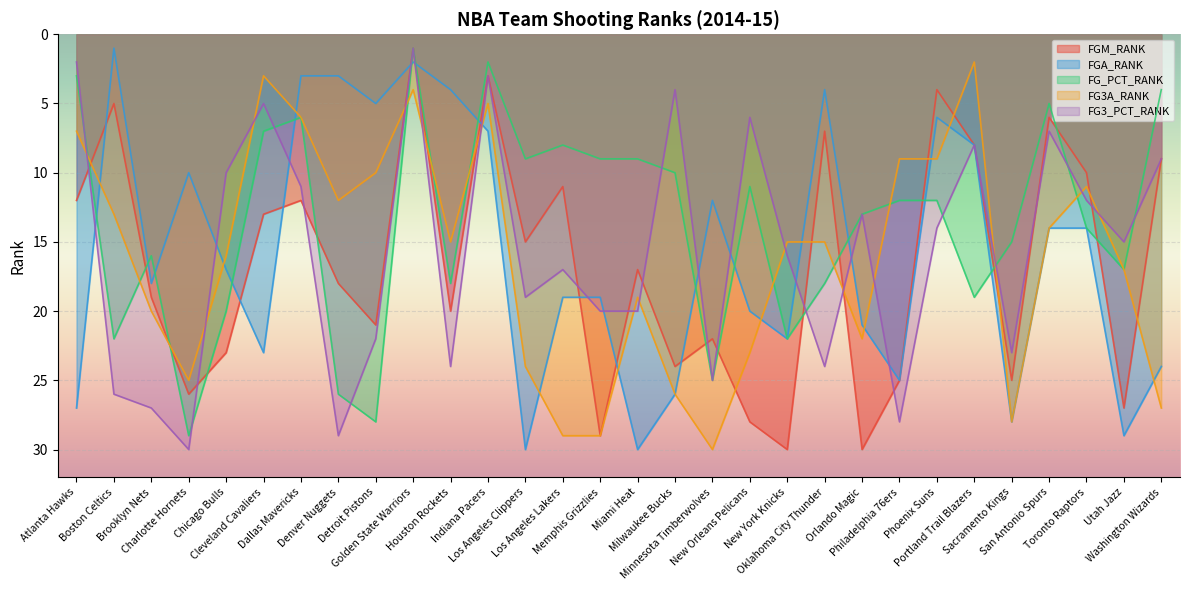

List the labels in order of FG_PCT_RANK value, largest first.

Charlotte Hornets, Detroit Pistons, Denver Nuggets, Minnesota Timberwolves, Boston Celtics, New York Knicks, Chicago Bulls, Portland Trail Blazers, Houston Rockets, Oklahoma City Thunder, Utah Jazz, Brooklyn Nets, Sacramento Kings, Toronto Raptors, Orlando Magic, Philadelphia 76ers, Phoenix Suns, New Orleans Pelicans, Milwaukee Bucks, Los Angeles Clippers, Memphis Grizzlies, Miami Heat, Los Angeles Lakers, Cleveland Cavaliers, Dallas Mavericks, San Antonio Spurs, Washington Wizards, Atlanta Hawks, Indiana Pacers, Golden State Warriors